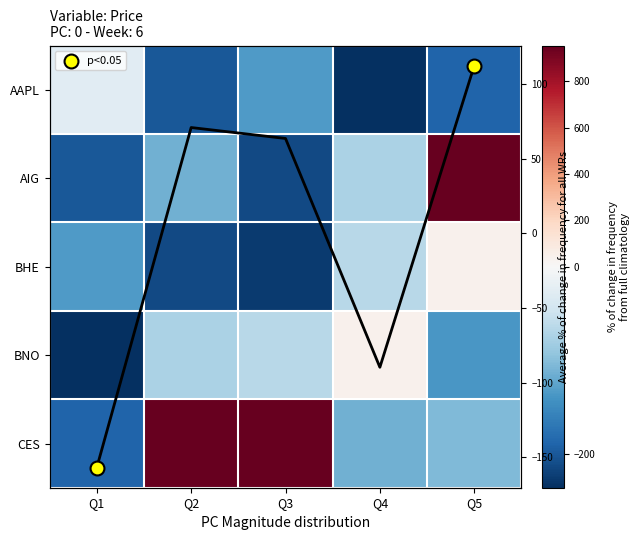

At Q5, list the series in order from largest to smallest.

AIG, BHE, CES, BNO, AAPL